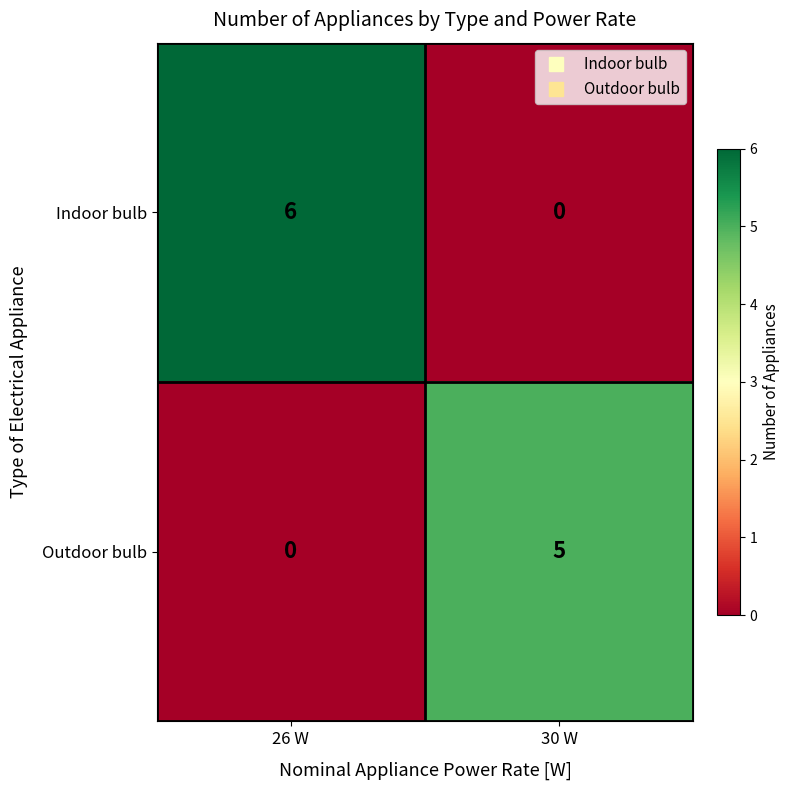

True or false: Outdoor bulb has a value of 3 at 30 W.

False